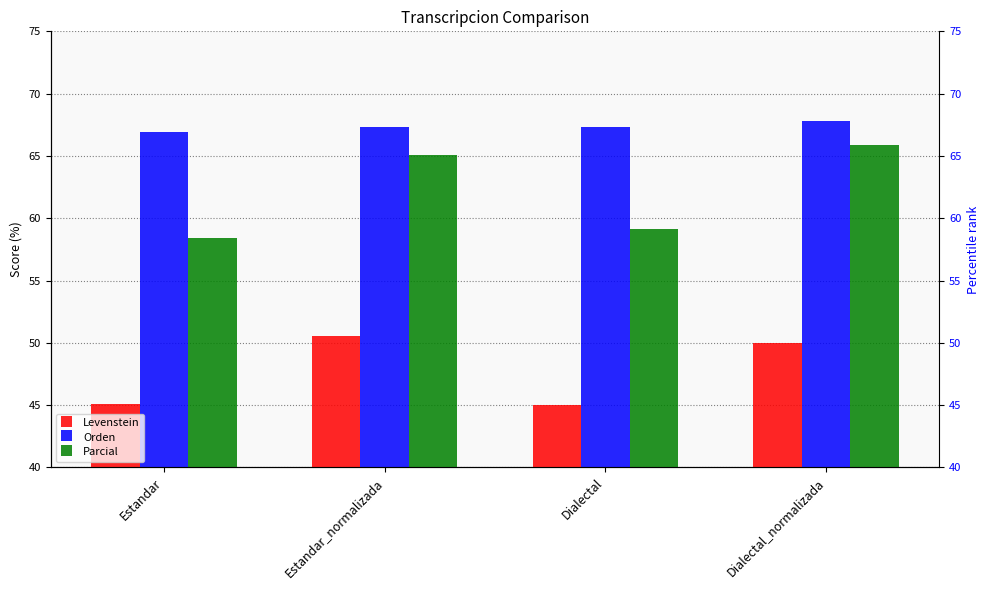

Which series has the largest total across all categories?

Orden